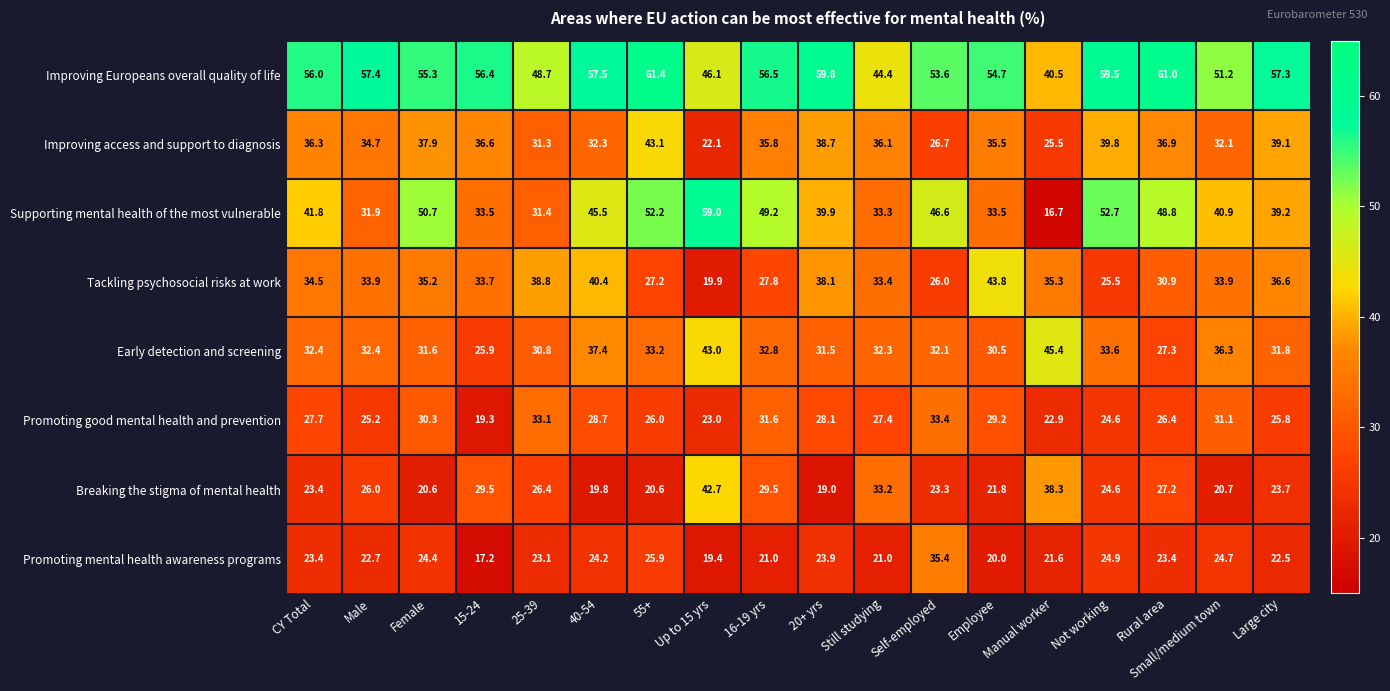

Rank the series by their maximum value, from lowest to highest.

Promoting good mental health and prevention, Promoting mental health awareness programs, Breaking the stigma of mental health, Improving access and support to diagnosis, Tackling psychosocial risks at work, Early detection and screening, Supporting mental health of the most vulnerable, Improving Europeans overall quality of life